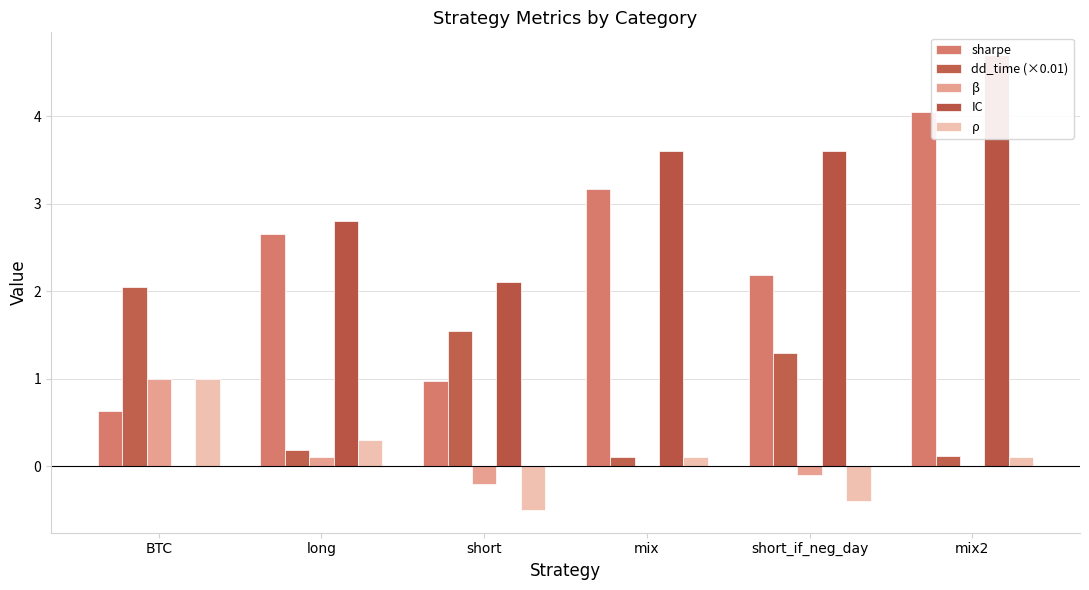

At BTC, list the series in order from smallest to largest.

IC, sharpe, β, ρ, dd_time (×0.01)